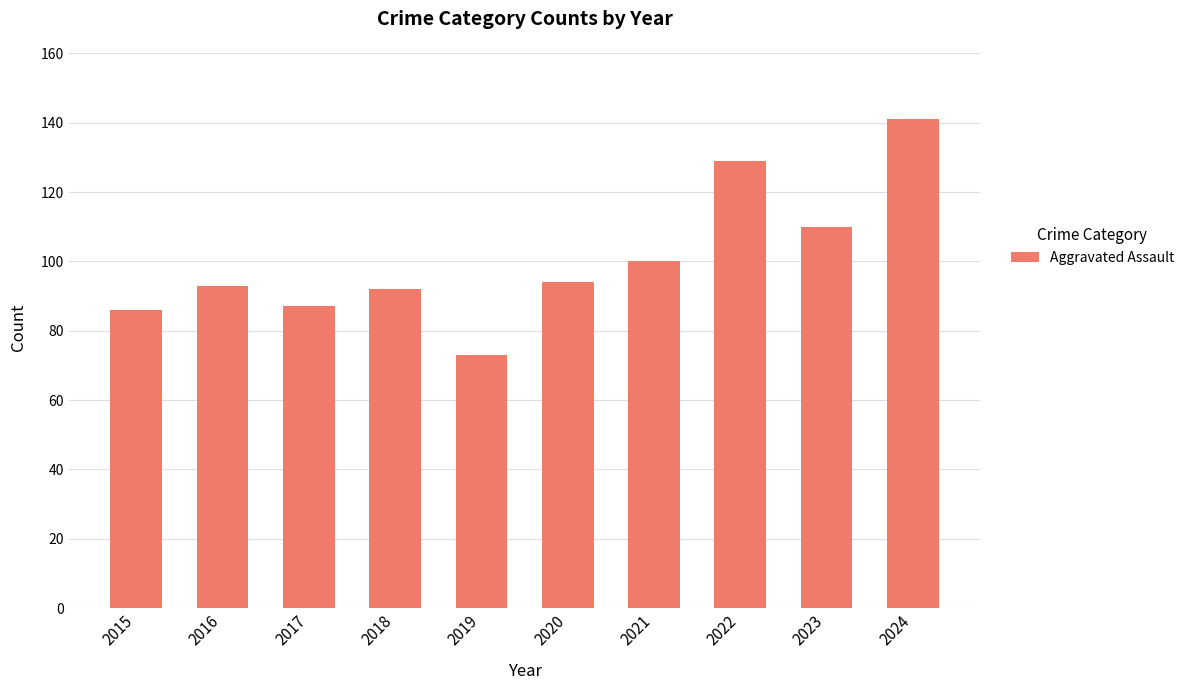

At which category does the chart reach its minimum across all series?

2019